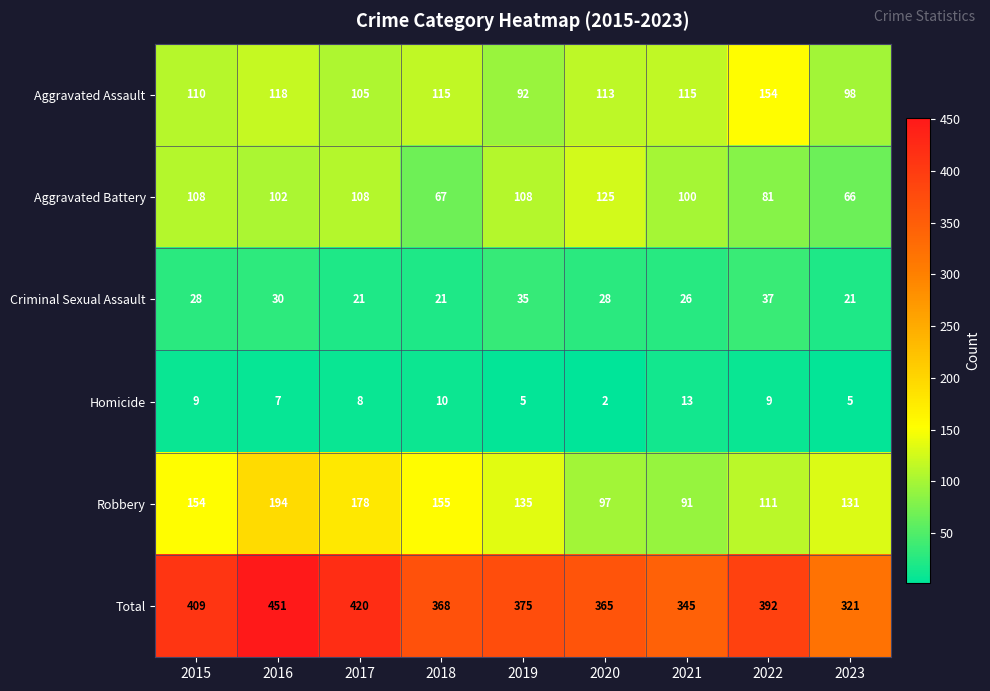

How many series are shown in this chart?

6